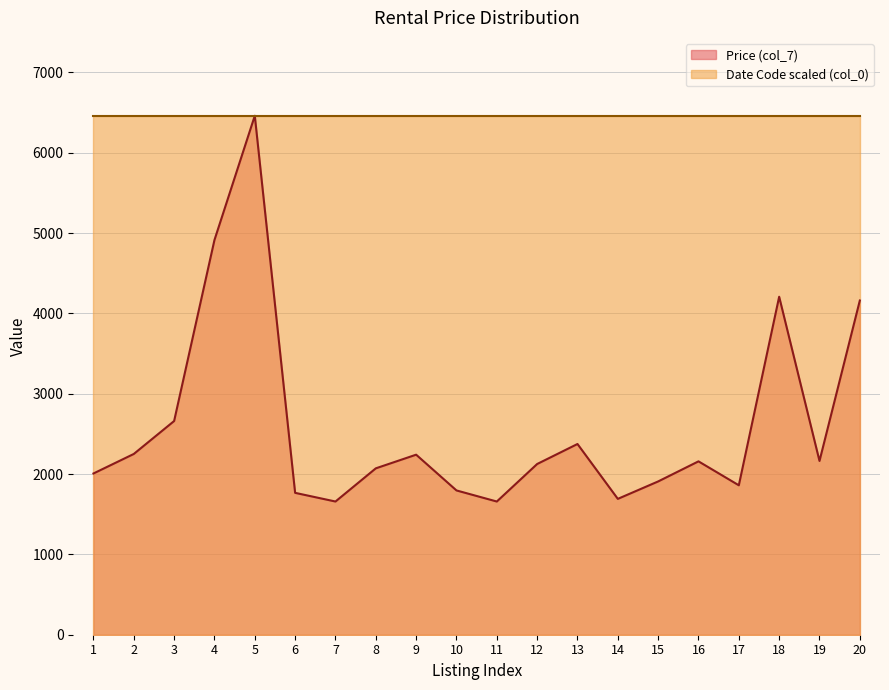

What is the difference between the values at 9 and 20?

1919